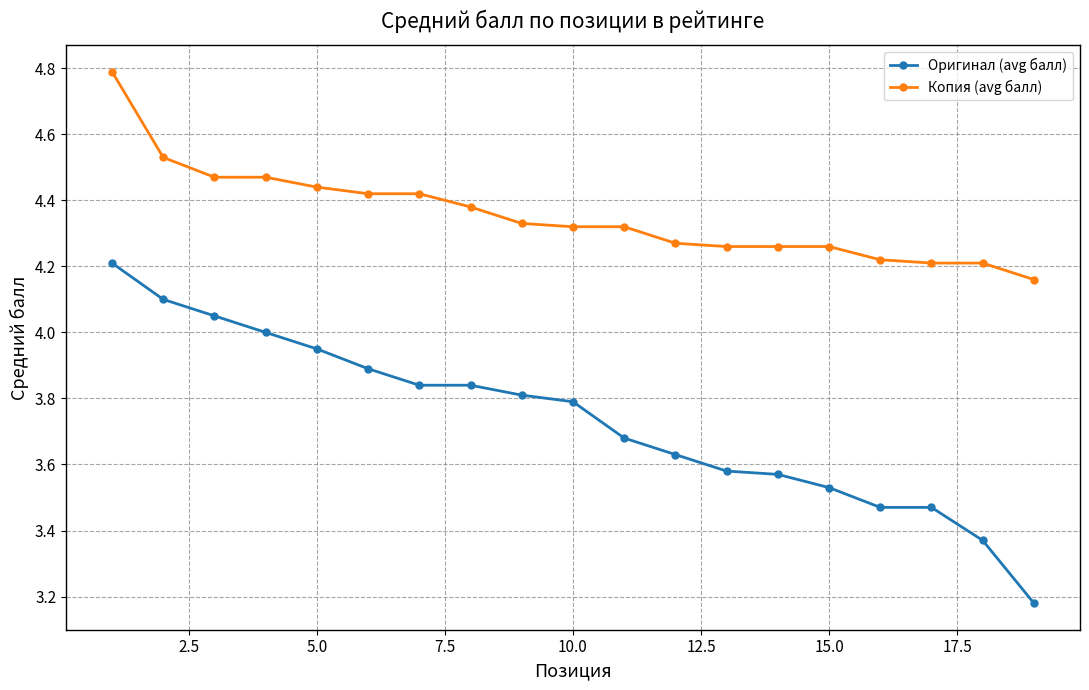

What is the sum of all Оригинал (avg балл) values?

71.0